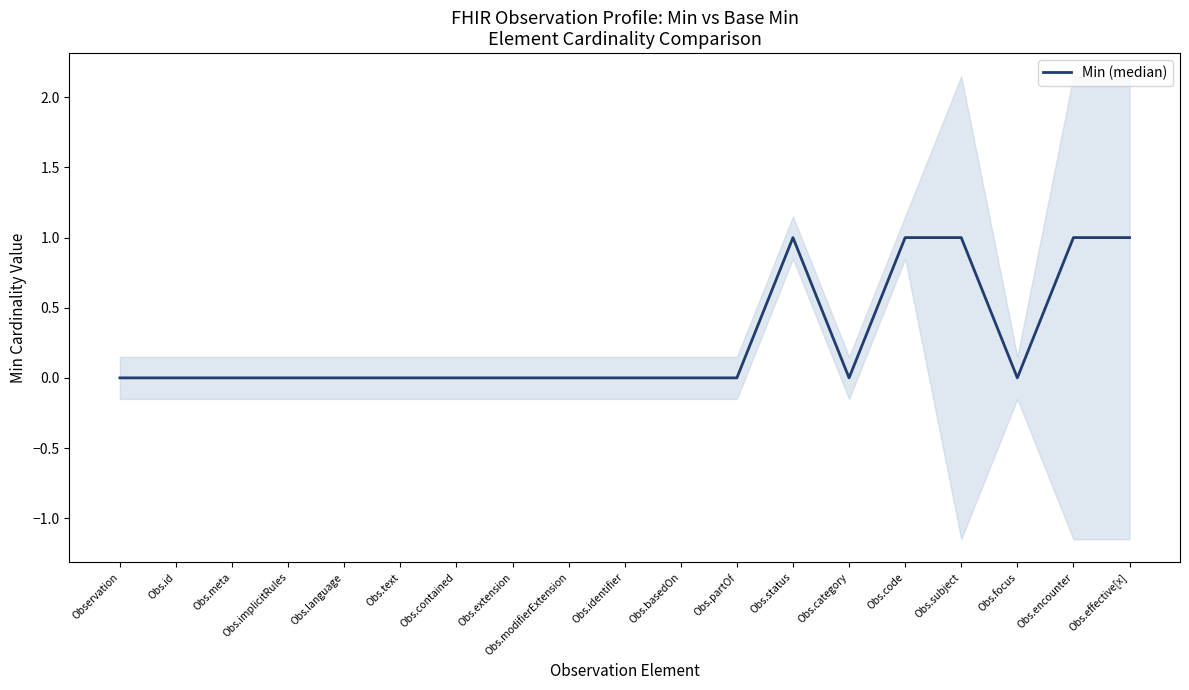

The chart shows a value of 0 at Obs.text. True or false?

True